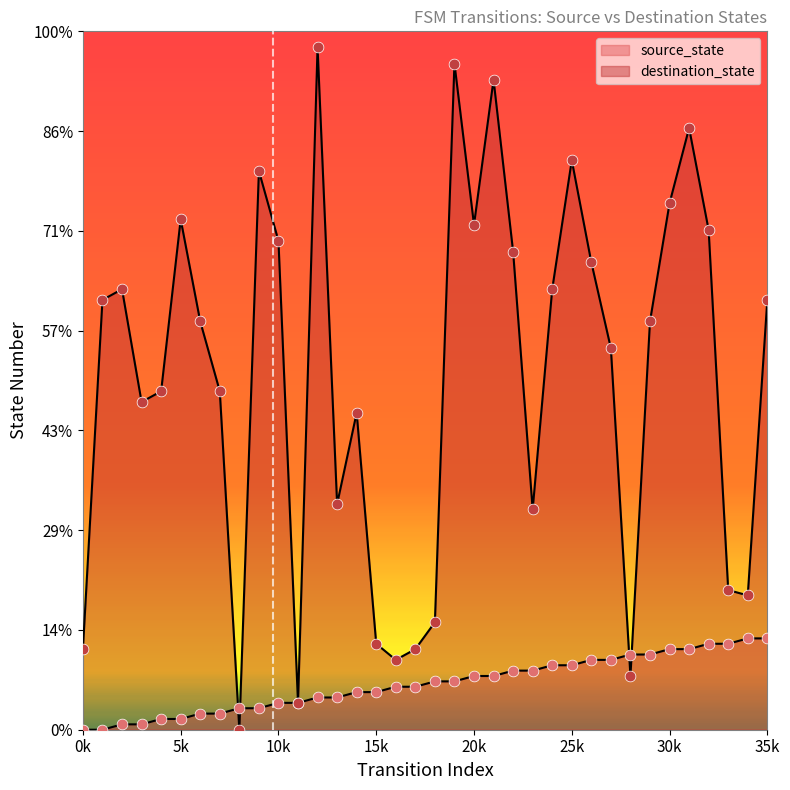

At how many categories does at least one series exceed 107?

4